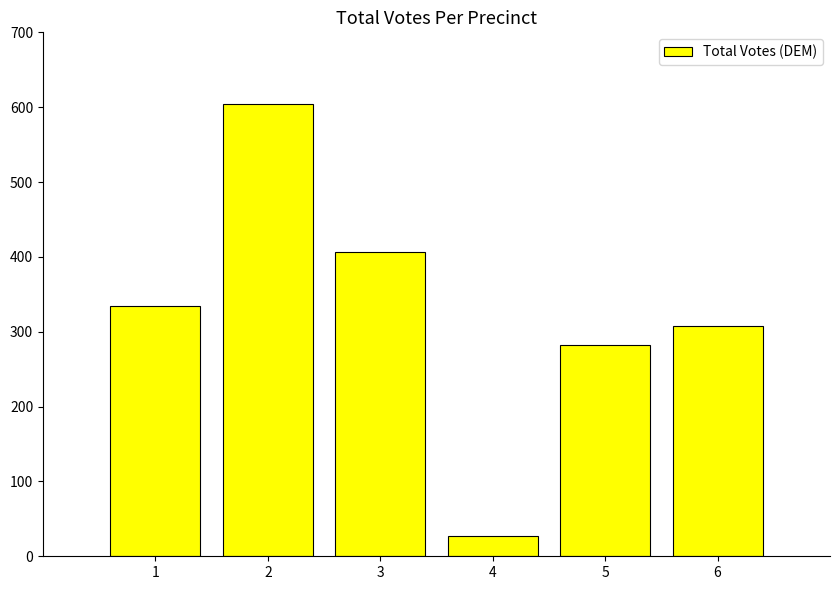

Reading left to right, extract all data points from this chart.

1=335	2=604	3=406	4=27	5=282	6=308